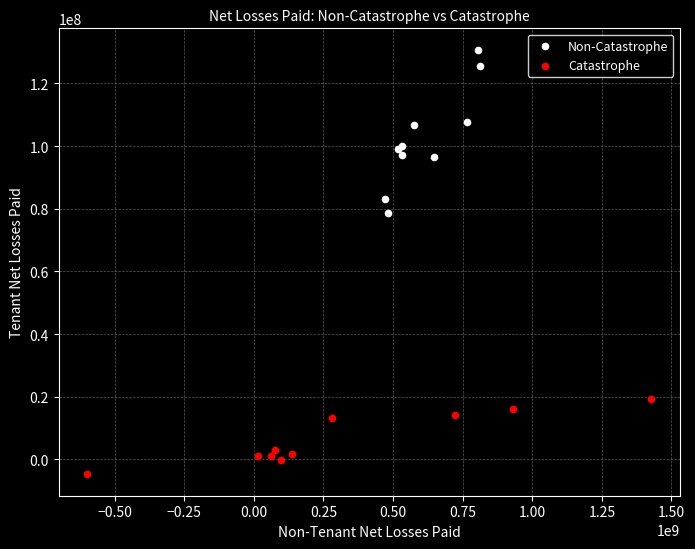

Which series reaches the minimum Y coordinate?

Catastrophe